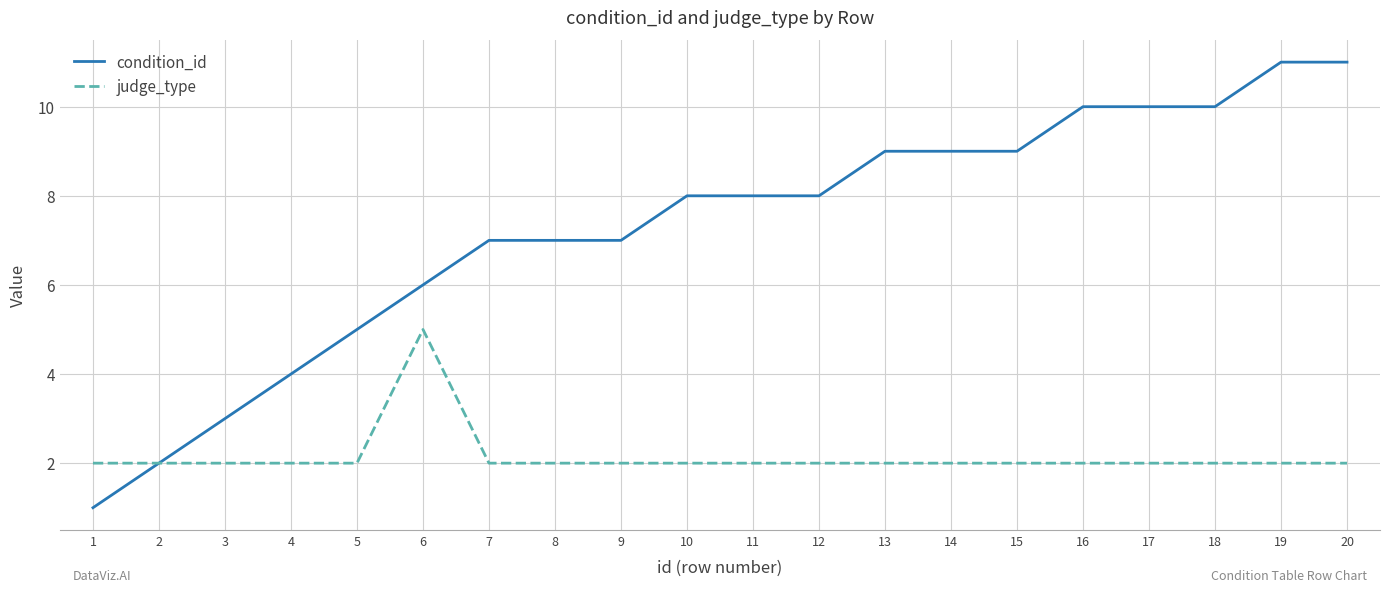

Is it true that judge_type equals 2 at 5?

True